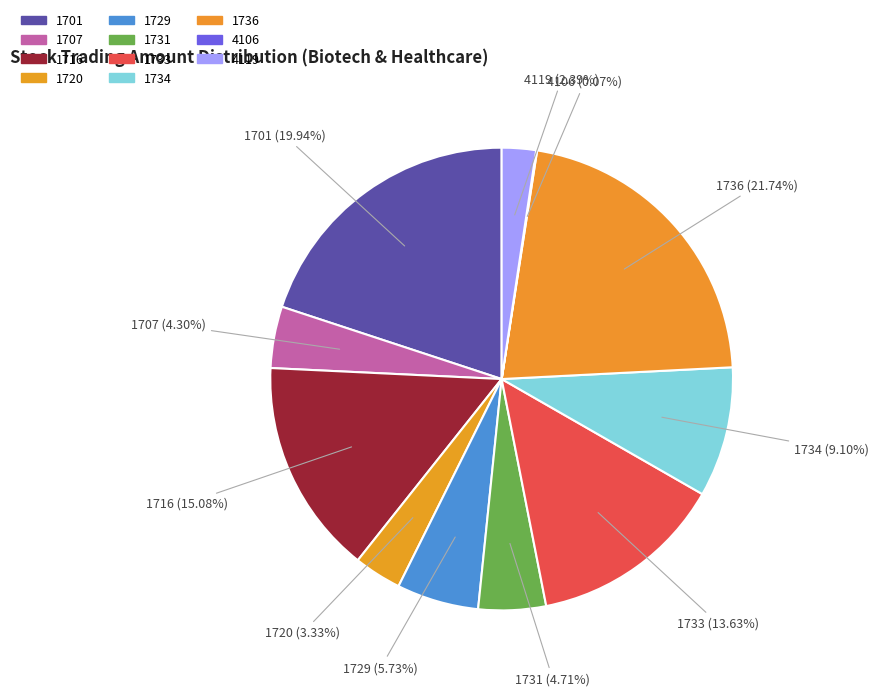

Which category has the biggest portion of the pie?

1736